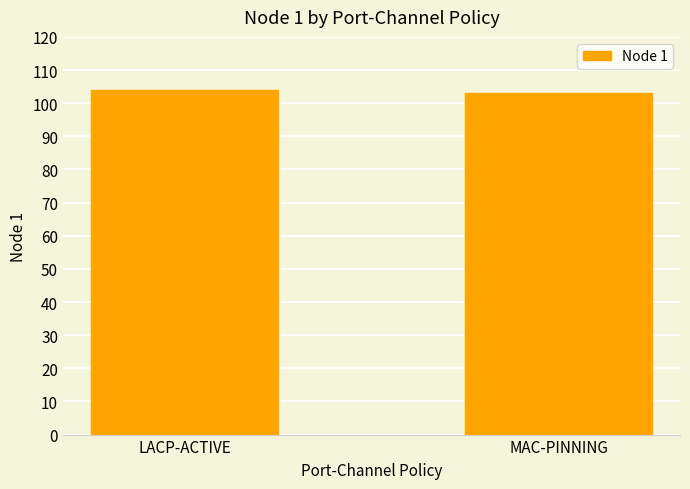

What is the difference between the values at MAC-PINNING and LACP-ACTIVE?

1